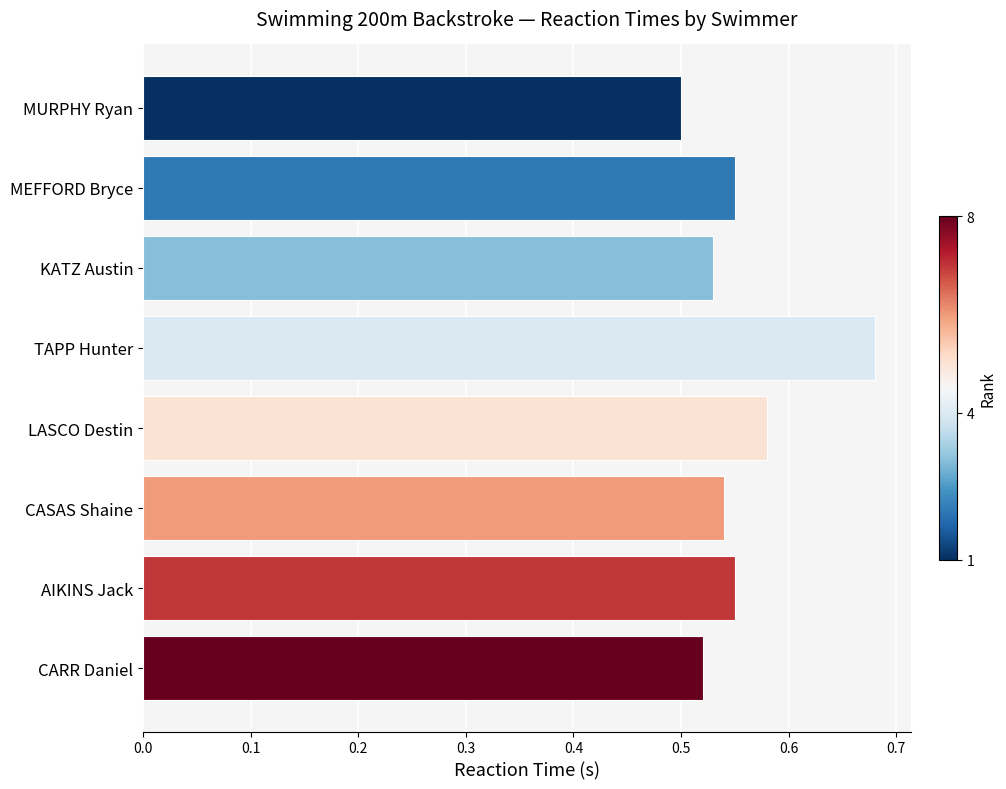

What is the label of the 5th bar from the bottom?

TAPP Hunter